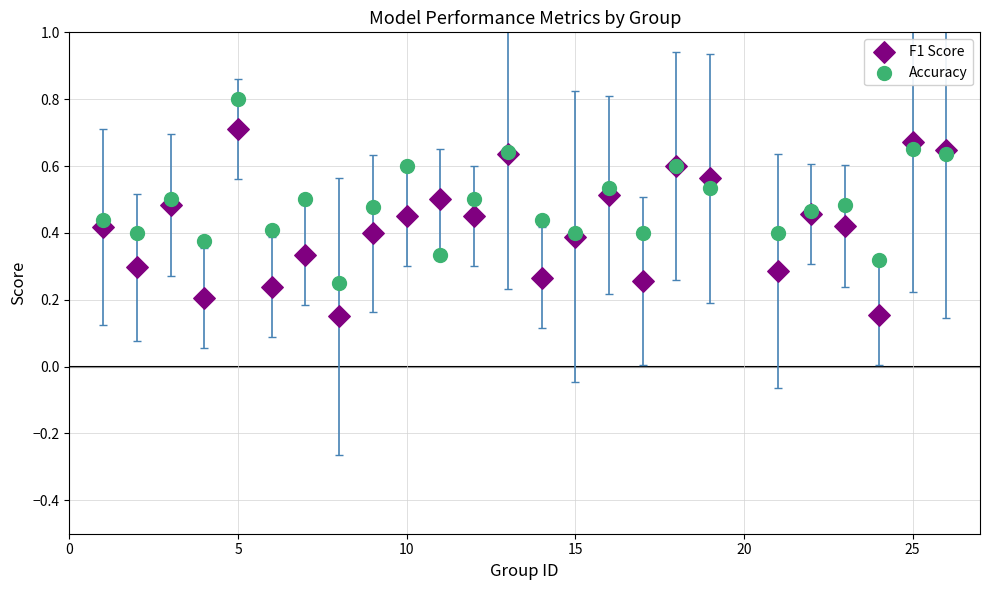

Which series contains the lowest Y value?

F1 Score